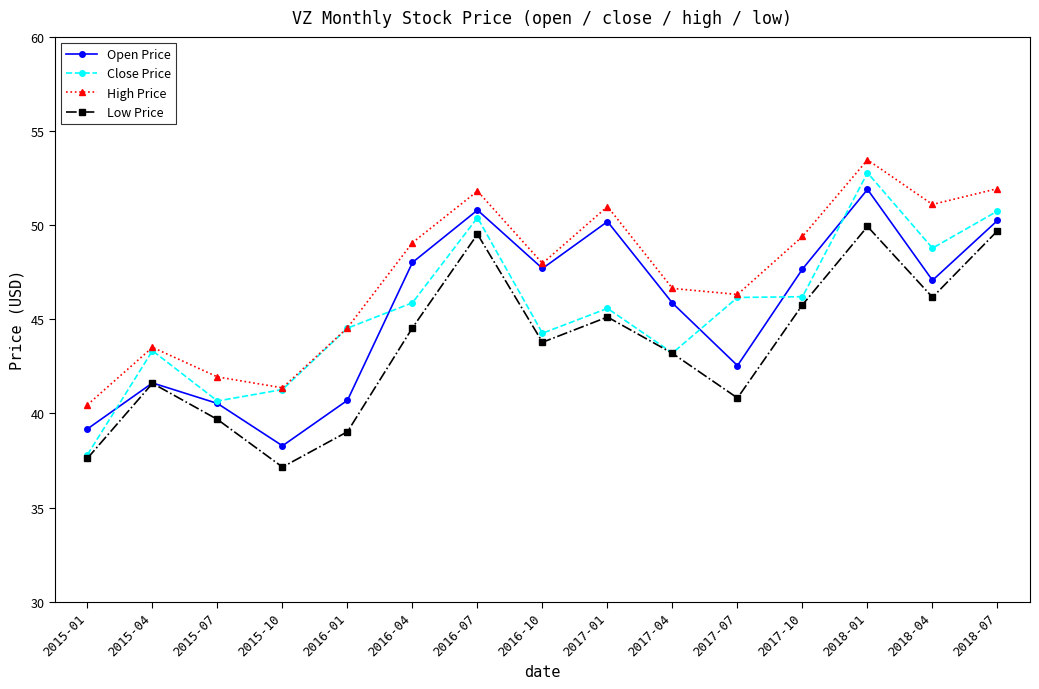

Count the number of data series in this chart.

4